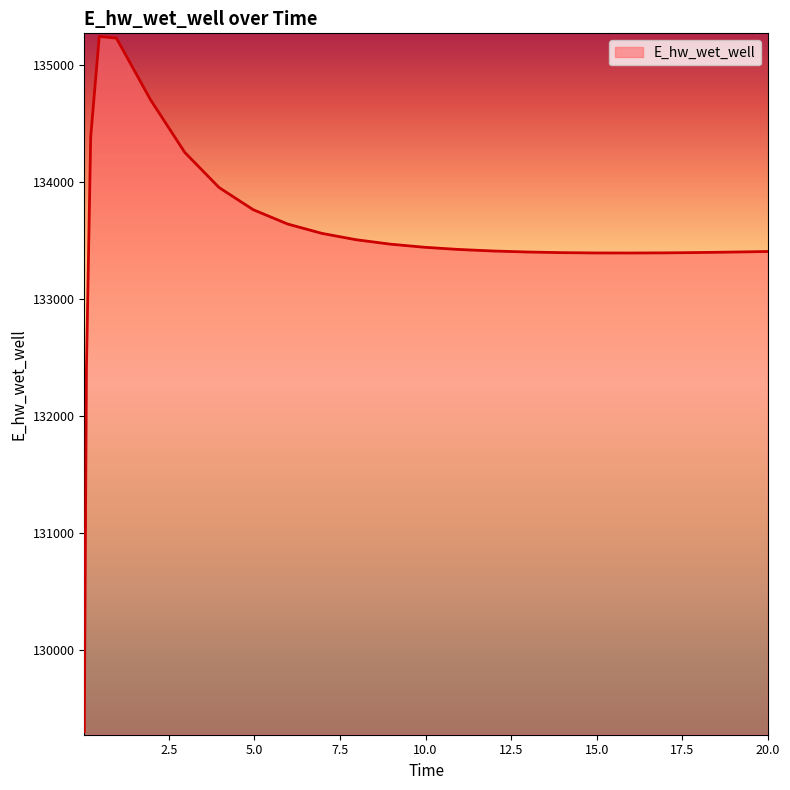

What is the greatest value displayed?

135241.7